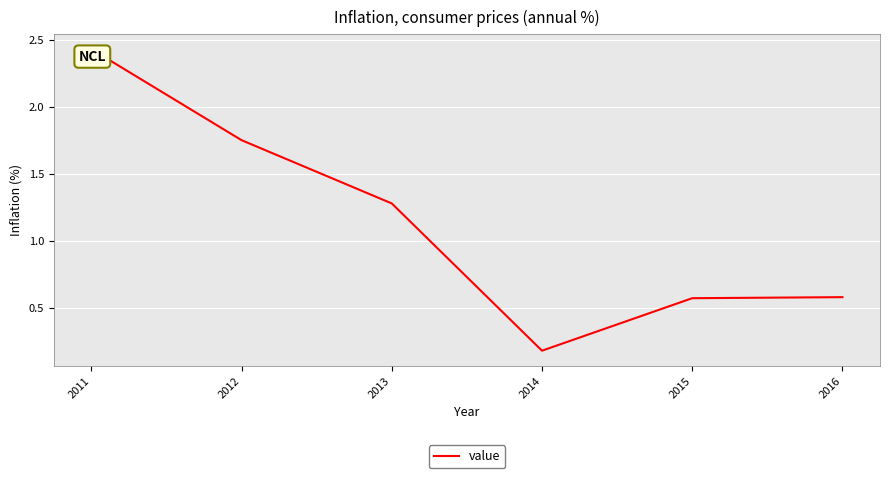

Which has a higher value, 2011 or 2013?

2011